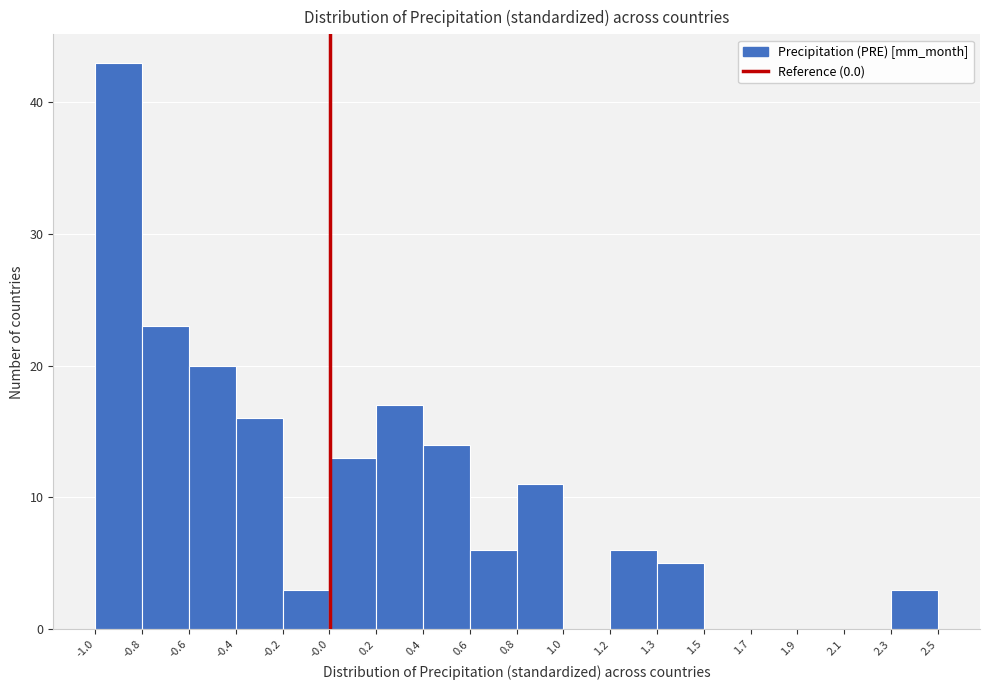

Reading right to left, transcribe all the data shown in this chart.

2.3=3	2.1=0	1.9=0	1.7=0	1.5=0	1.3=5	1.2=6	1.0=0	0.8=11	0.6=6	0.4=14	0.2=17	-0.0=13	-0.2=3	-0.4=16	-0.6=20	-0.8=23	-1.0=43